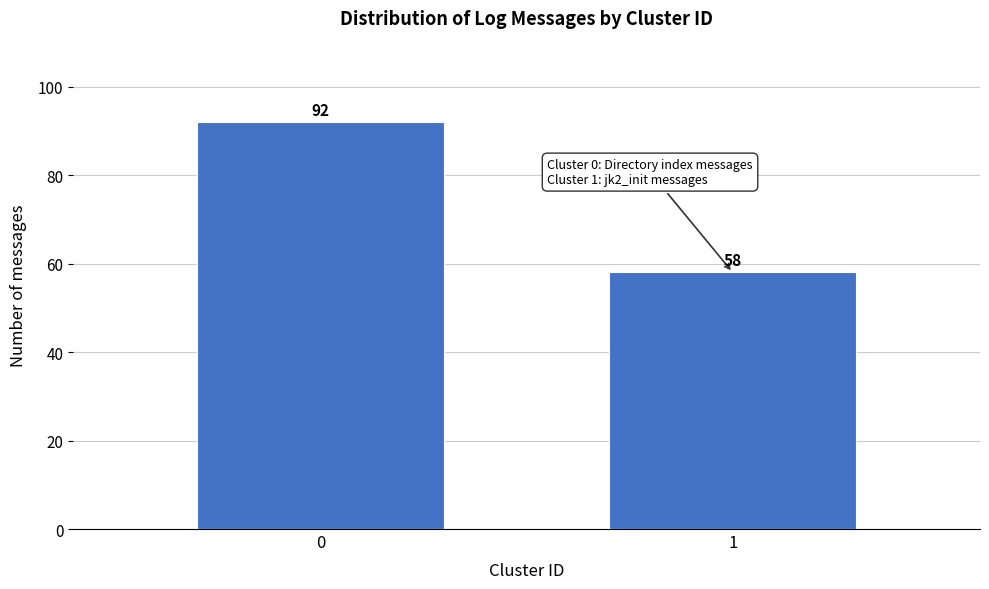

Reading right to left, transcribe all the data shown in this chart.

58	92